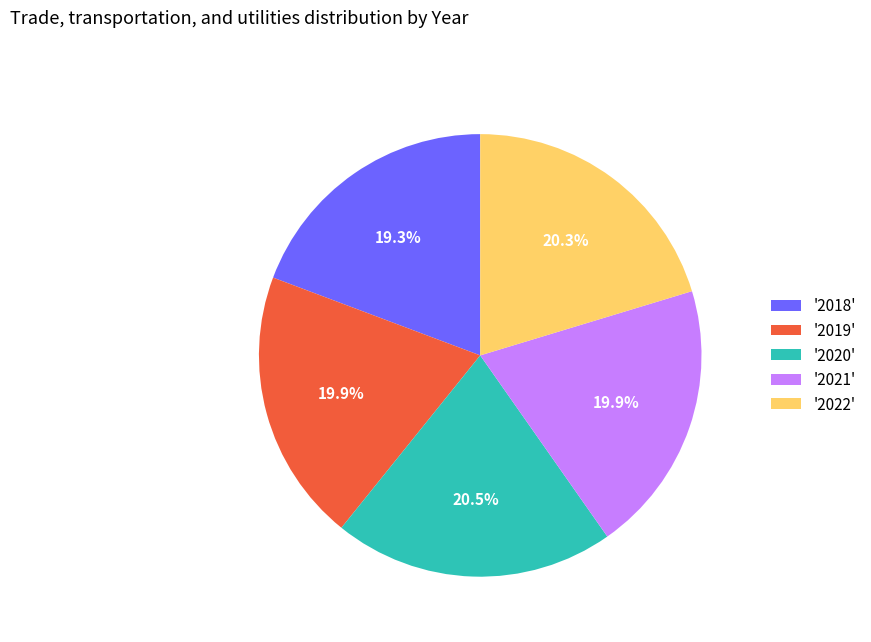

Is '2019' the majority of the pie?

No